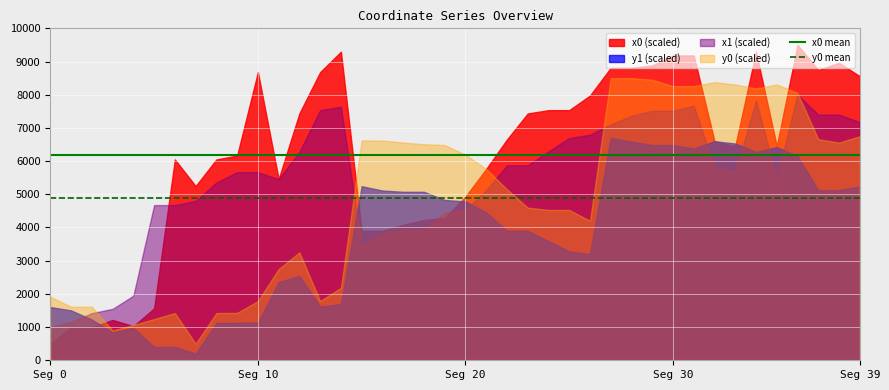

What is the maximum value for x0 mean?

6175.4